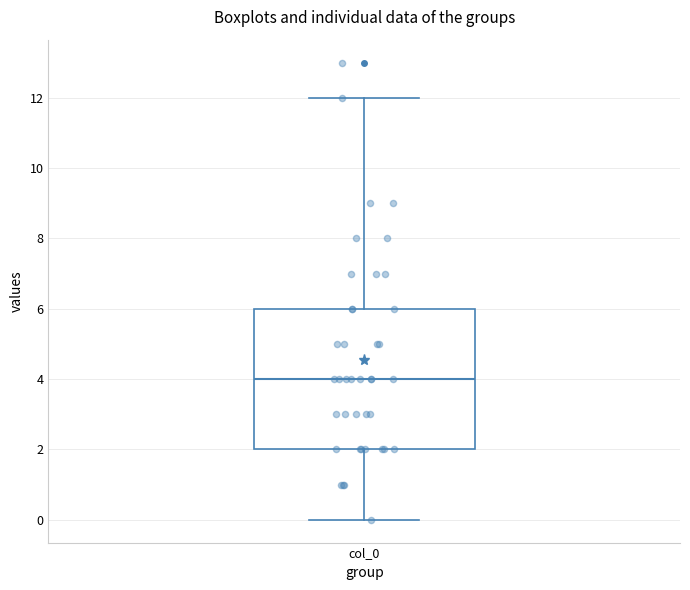

Transcribe this box plot: give where the median line is, the range the box spans, and where the two whiskers end, as read against the y-axis. The values are not printed on the chart, so give them approximately, as read against the axis.

median 4, box 2 to 6, whiskers 0 to 12